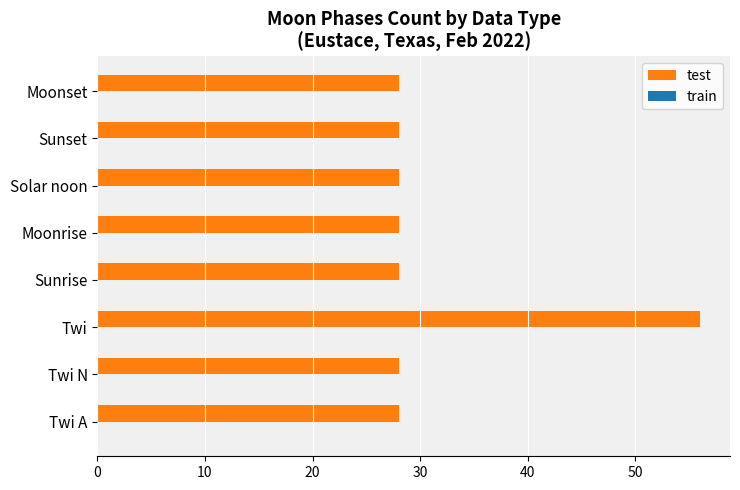

What is the sum of all values?

252